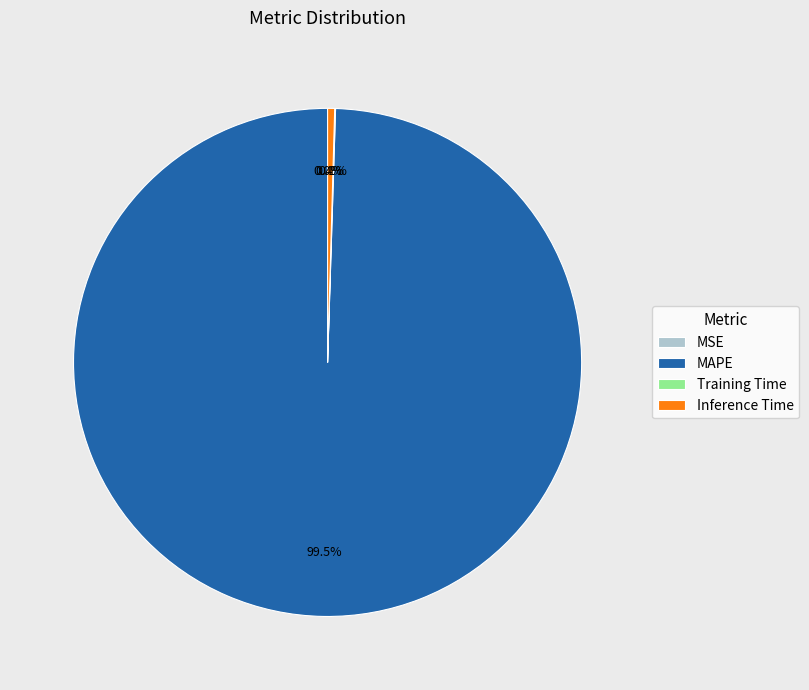

What is the largest slice in the pie chart?

MAPE